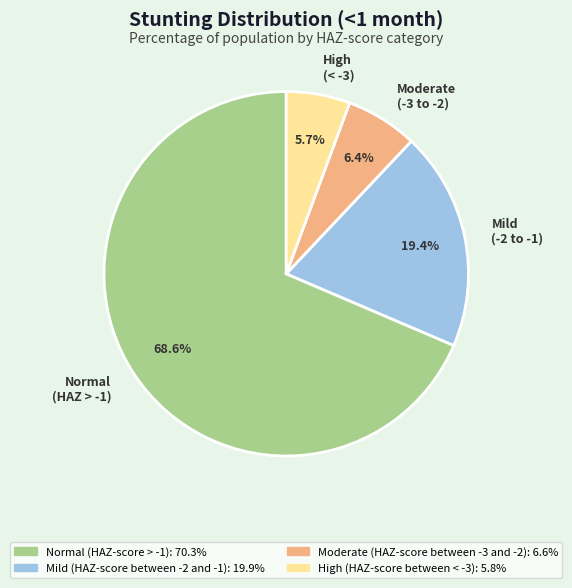

Which slice is the smallest?

High (< -3)